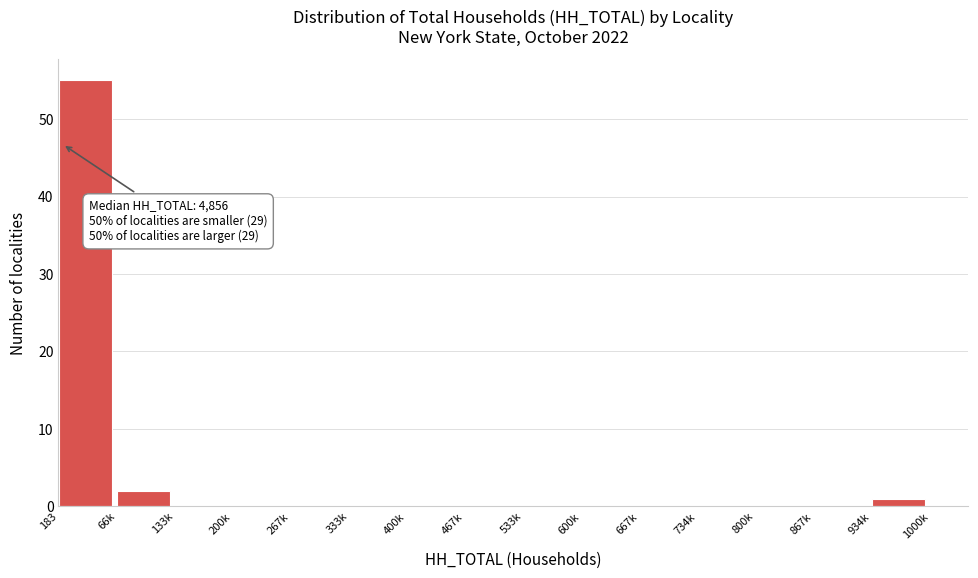

Reading left to right, extract all data points from this chart.

183=55	66k=2	133k=0	200k=0	267k=0	333k=0	400k=0	467k=0	533k=0	600k=0	667k=0	734k=0	800k=0	867k=0	934k=1